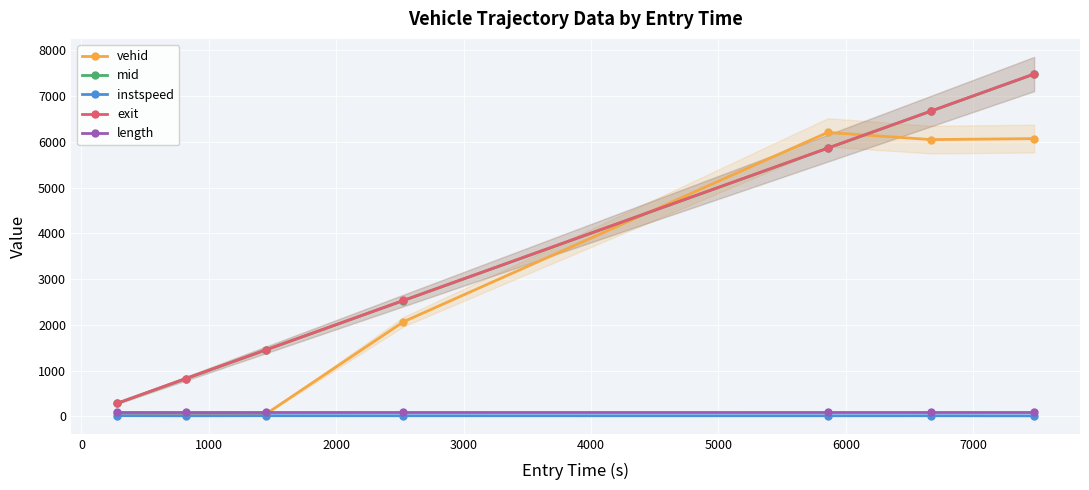

True or false: exit and vehid cross at least once.

True